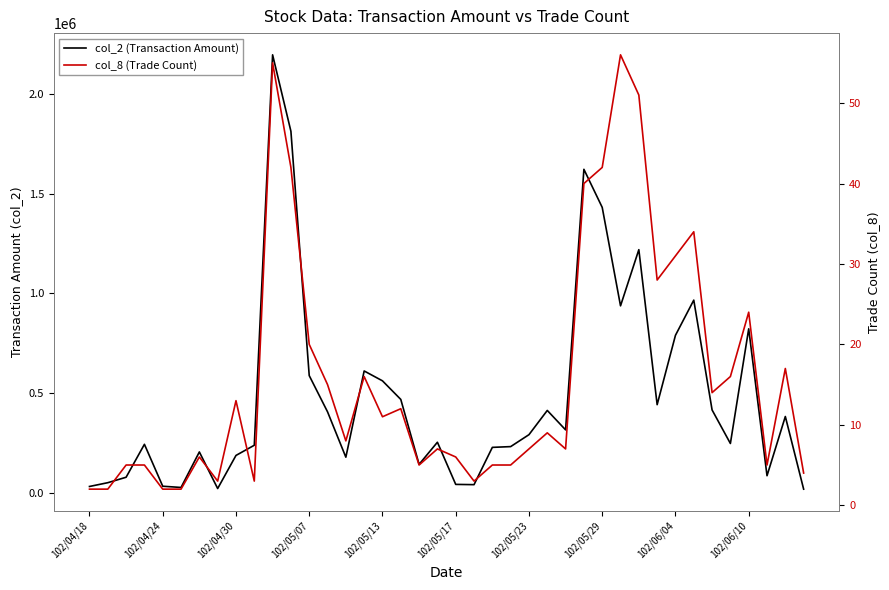

True or false: col_2 (Transaction Amount) and col_8 (Trade Count) cross at least once.

False